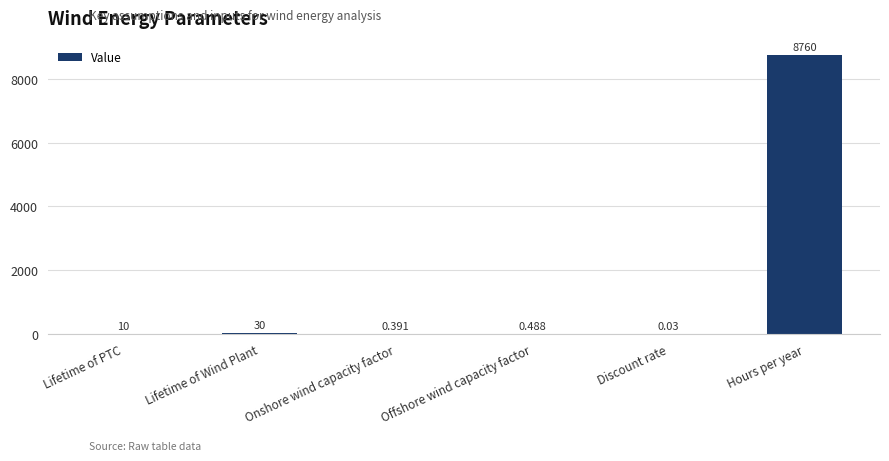

Which has a higher value, Offshore wind capacity factor or Discount rate?

Offshore wind capacity factor